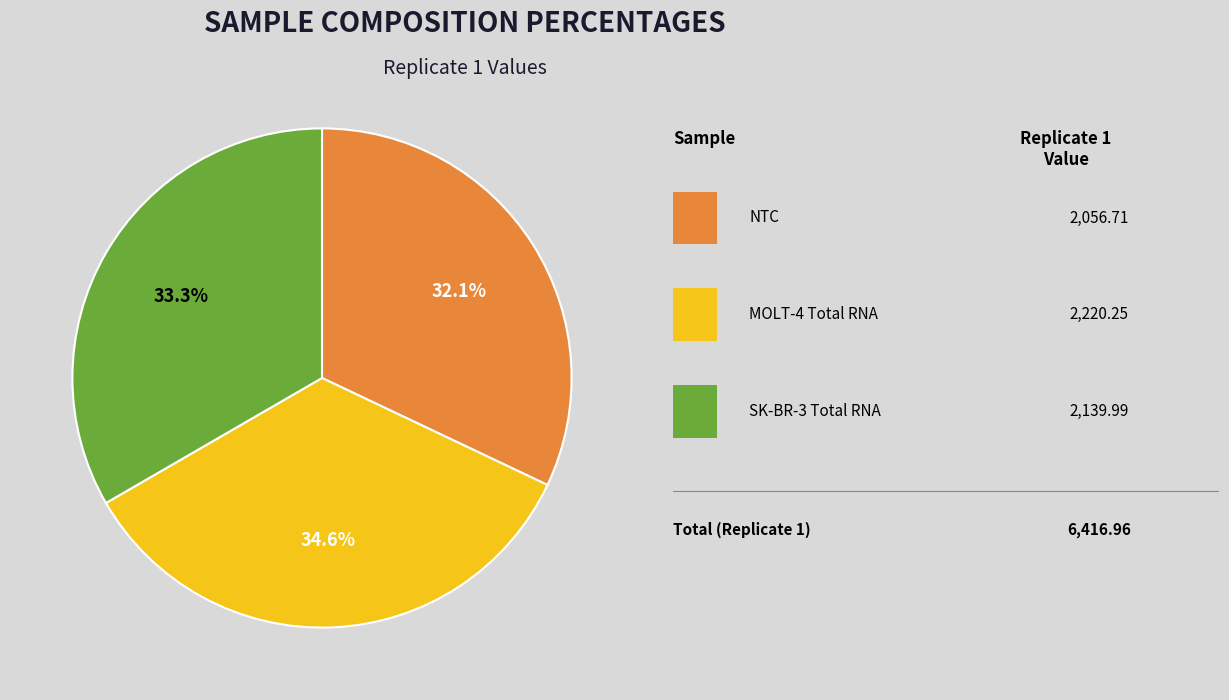

Is there a majority slice in this chart?

No